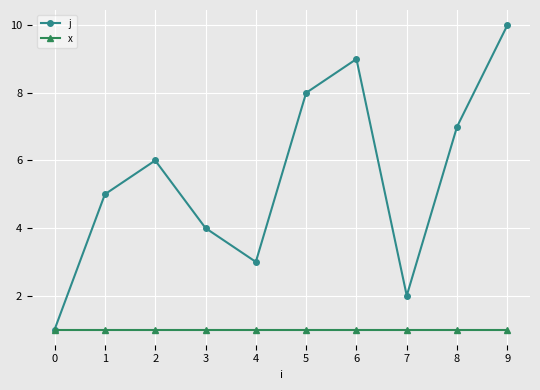

What is the value of the j point at the 8th from the left?

2